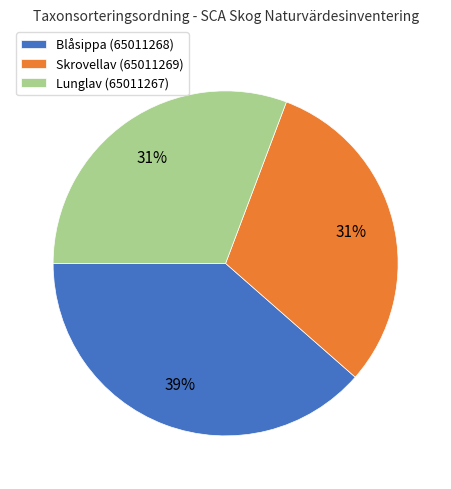

To the nearest percent, what portion does Blåsippa (65011268) represent?

39%